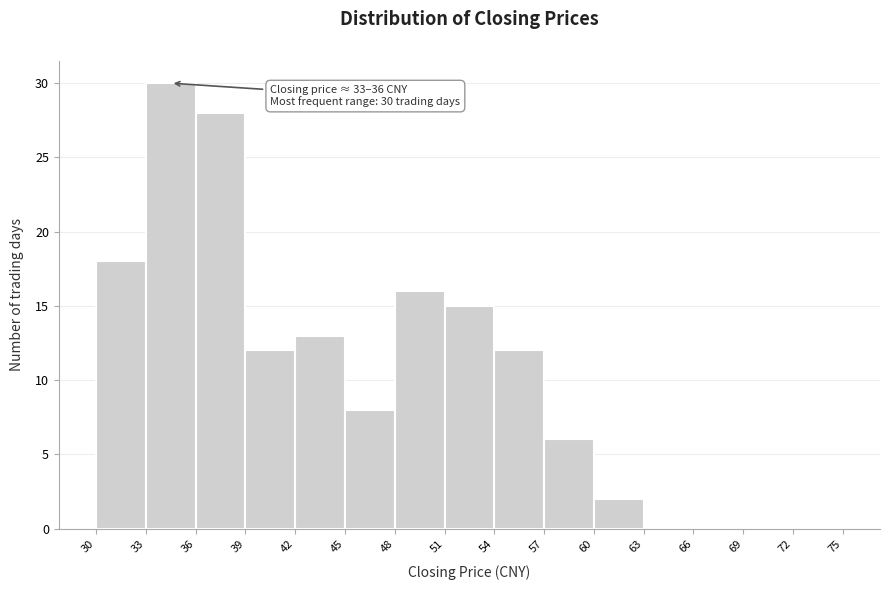

Over which range of the x-axis is the bar tallest?

33 to 36